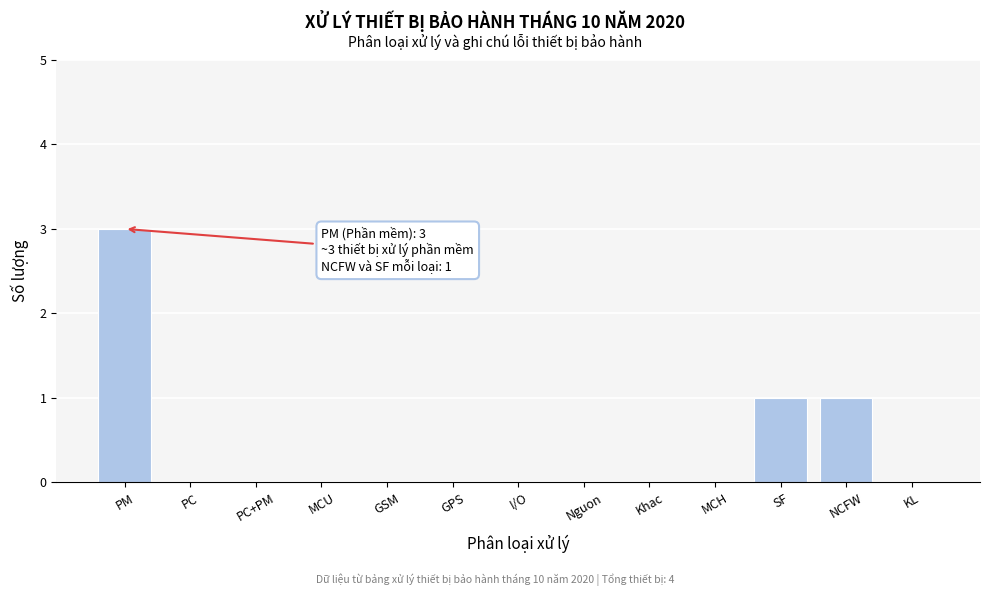

Reading left to right, what are all the values shown in this chart?

PM=3	PC=0	PC+PM=0	MCU=0	GSM=0	GPS=0	I/O=0	Nguon=0	Khac=0	MCH=0	SF=1	NCFW=1	KL=0